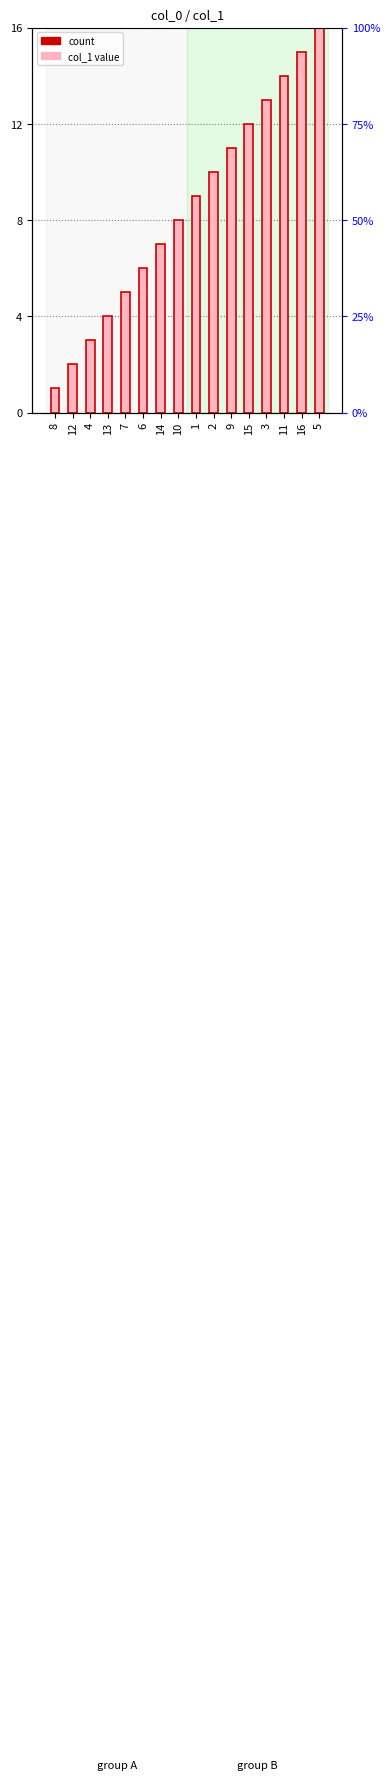

What position from the left is 7?

5